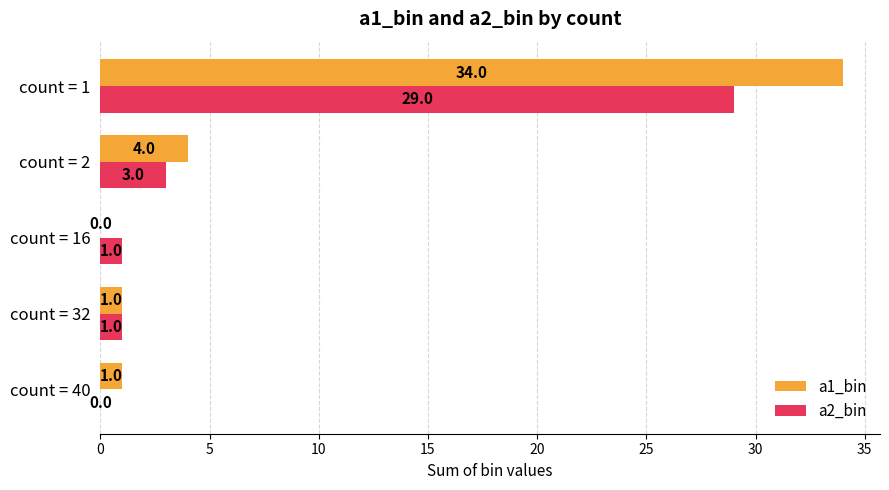

How many distinct data groups are displayed?

2